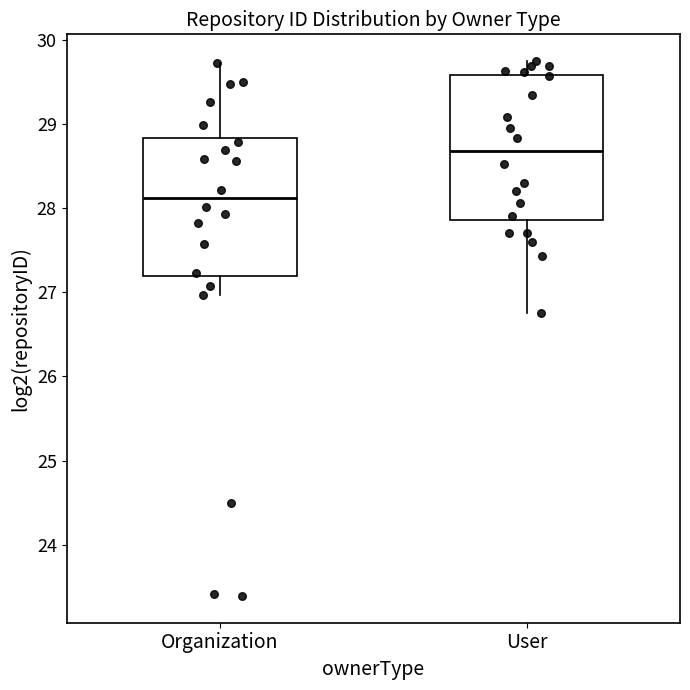

Reading left to right, transcribe this box plot: for each box, give where its median line is, the range the box spans, and where its two whiskers end, as read against the y-axis. The values are not printed on the chart, so give them approximately, as read against the axis.

Organization: median 28.1, box 27.2 to 28.8, whiskers 27.0 to 29.7
User: median 28.7, box 27.9 to 29.6, whiskers 26.8 to 29.7